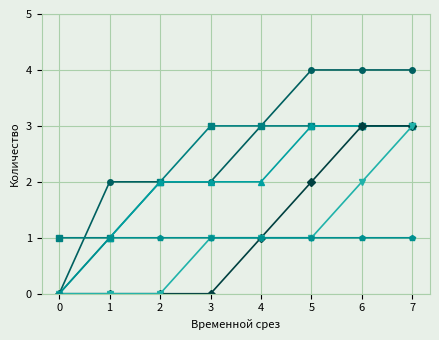

What is the difference between the highest and lowest values at 6?

3